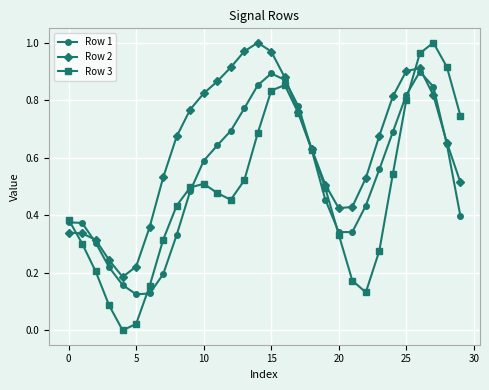

How many data points does each series have?

30